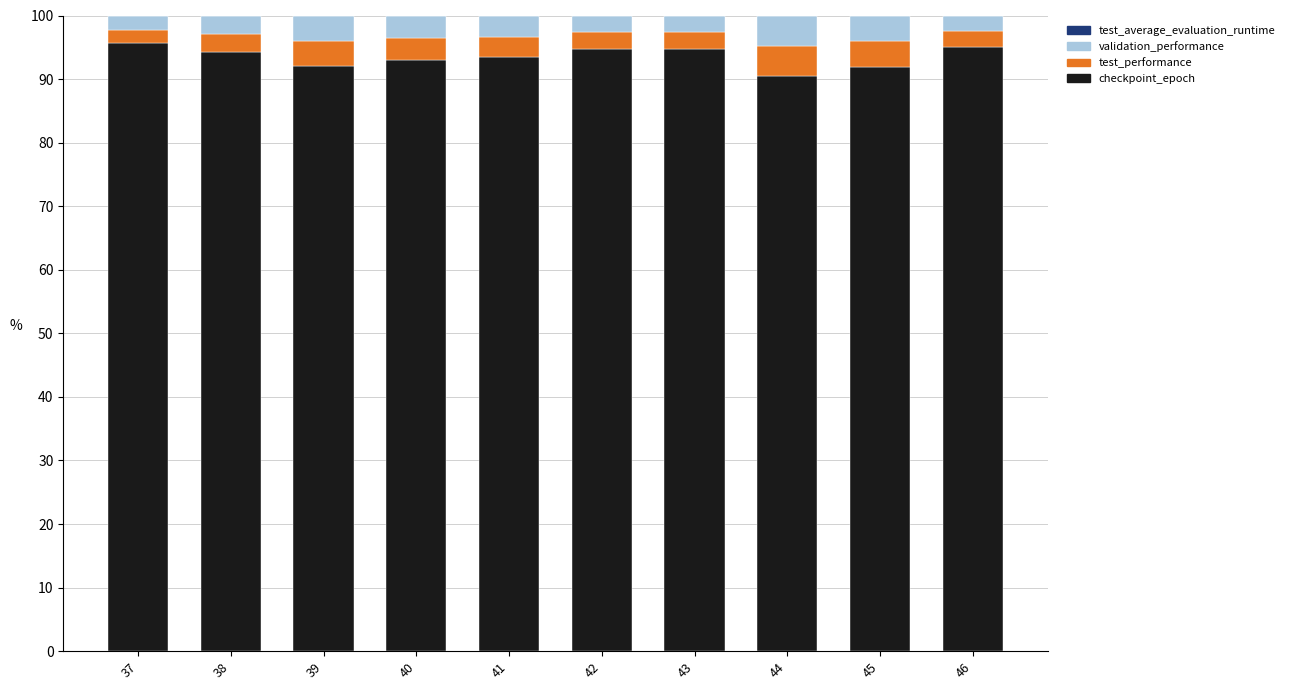

The checkpoint_epoch series shows 163.4 at 46. True or false?

False